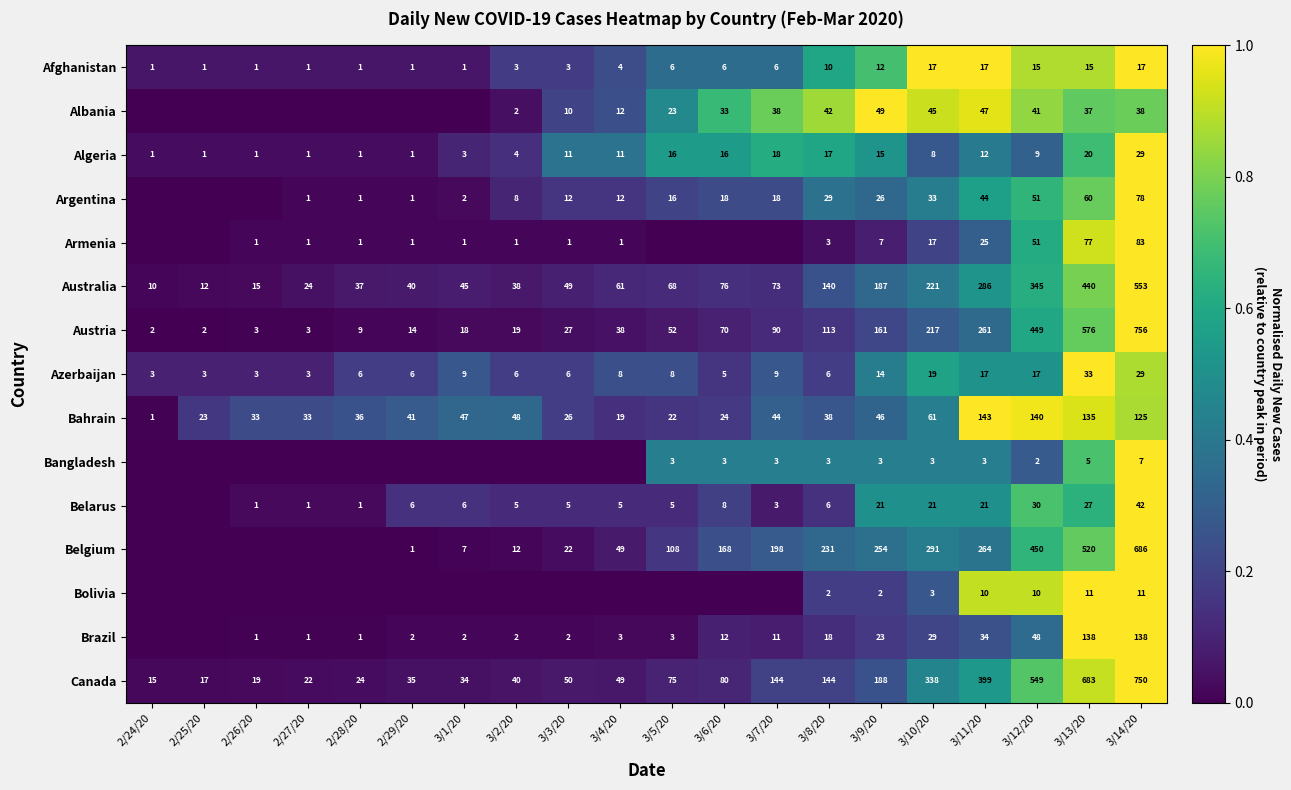

What is the sum of the Azerbaijan values at 3/7/20 and 3/11/20?

26